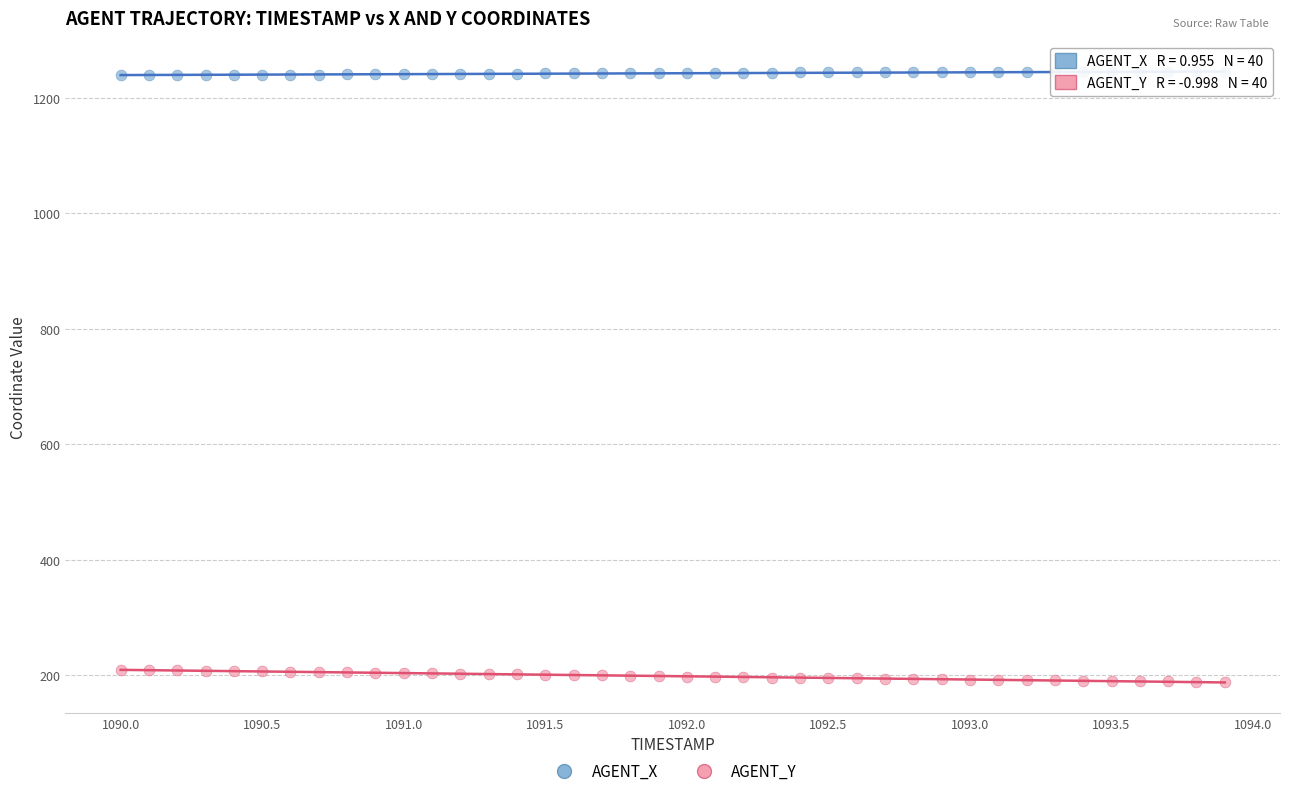

Which series reaches the minimum Y coordinate?

AGENT_Y